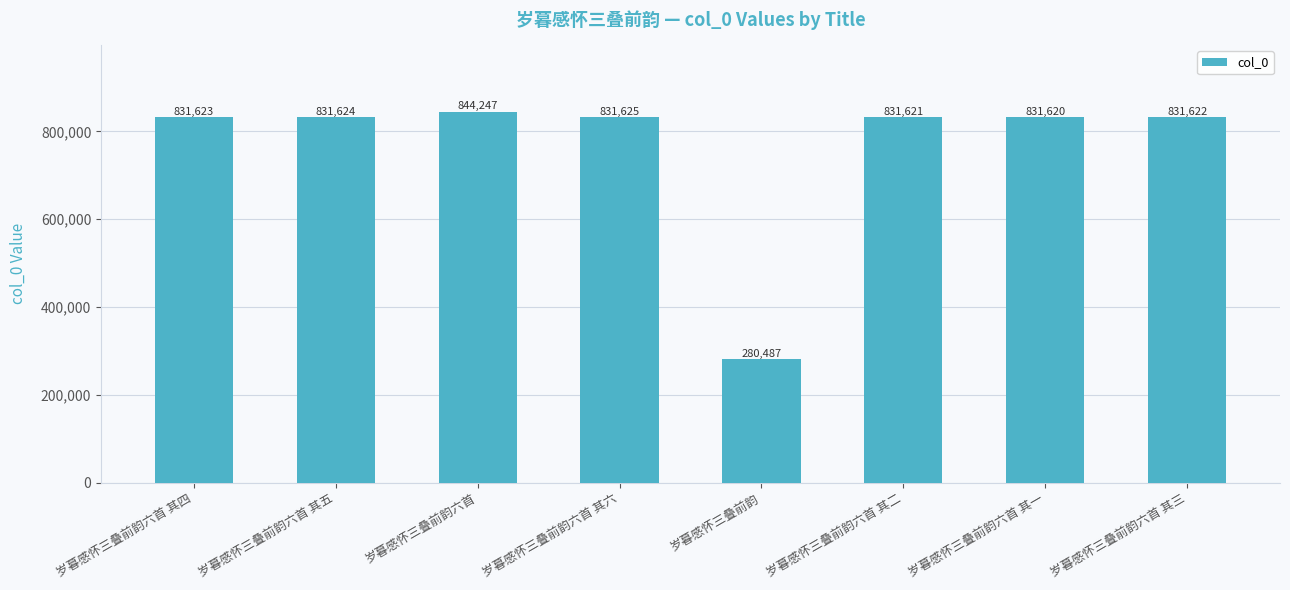

What is the difference between the values at 岁暮感怀三叠前韵 and 岁暮感怀三叠前韵六首 其五?

551137